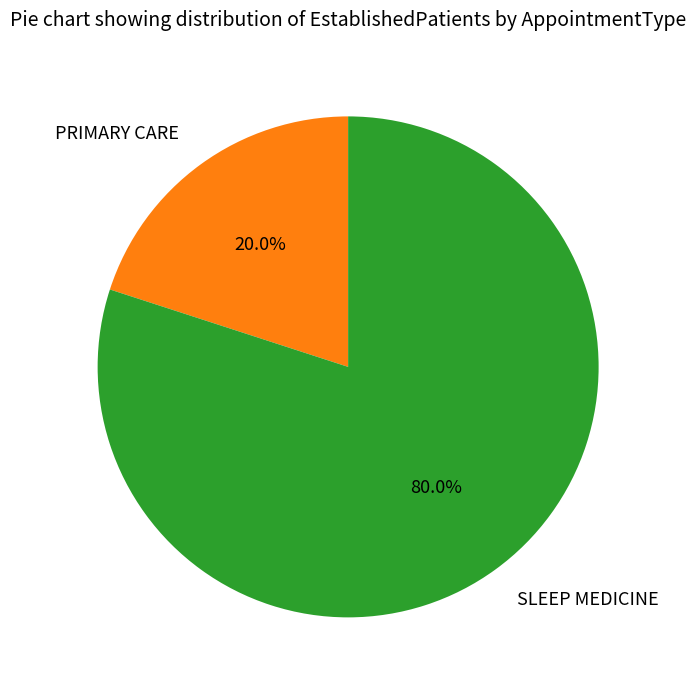

Which category has the biggest portion of the pie?

SLEEP MEDICINE